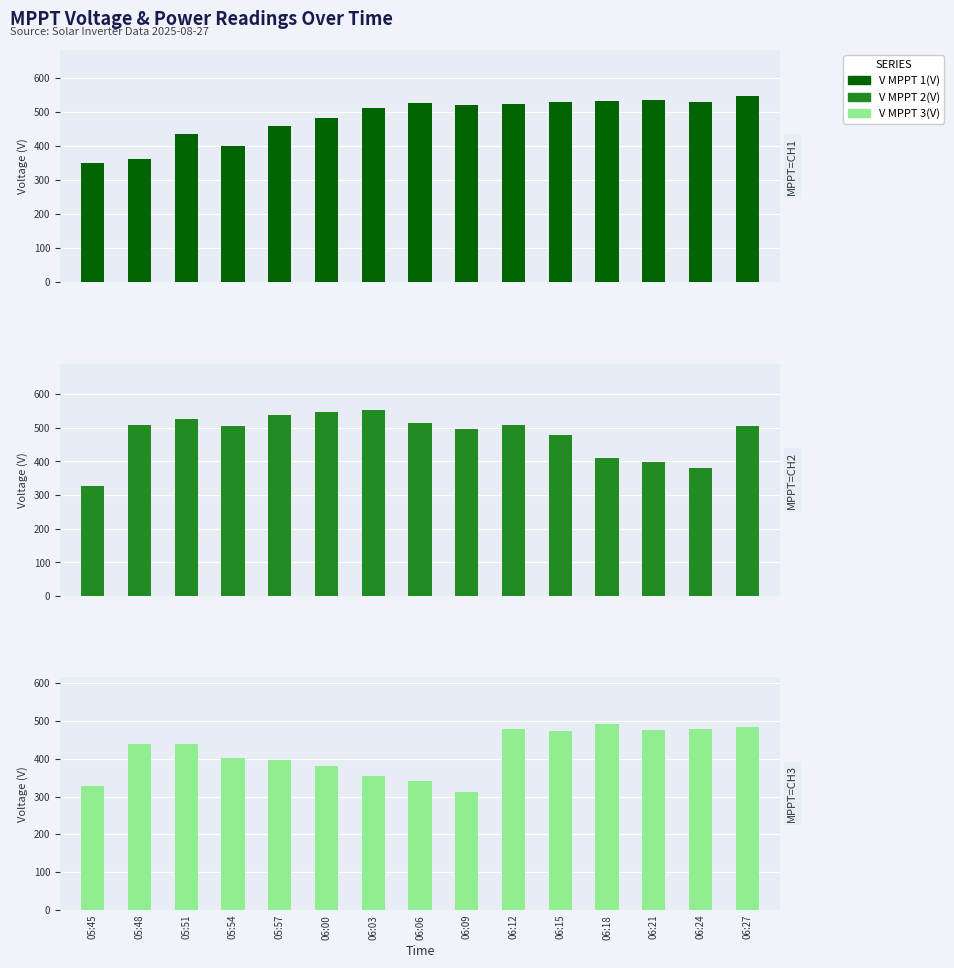

What is the sum of all V MPPT 3(V) values?

6277.8